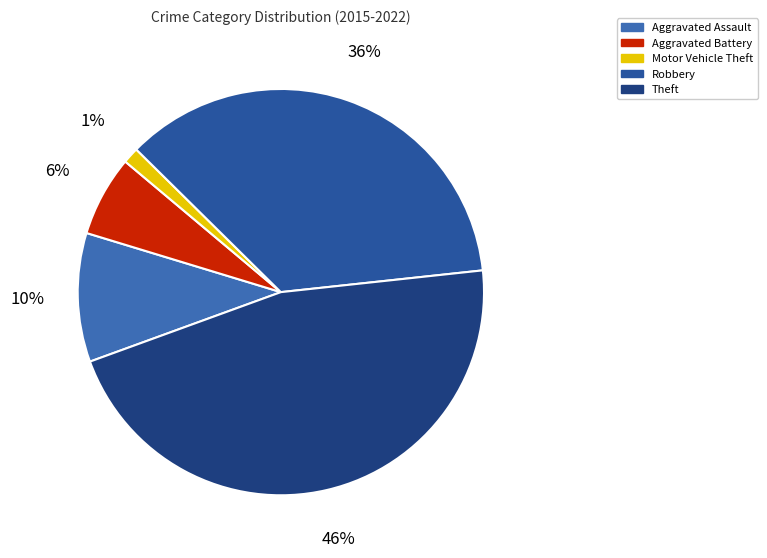

How many slices are in this pie chart?

5